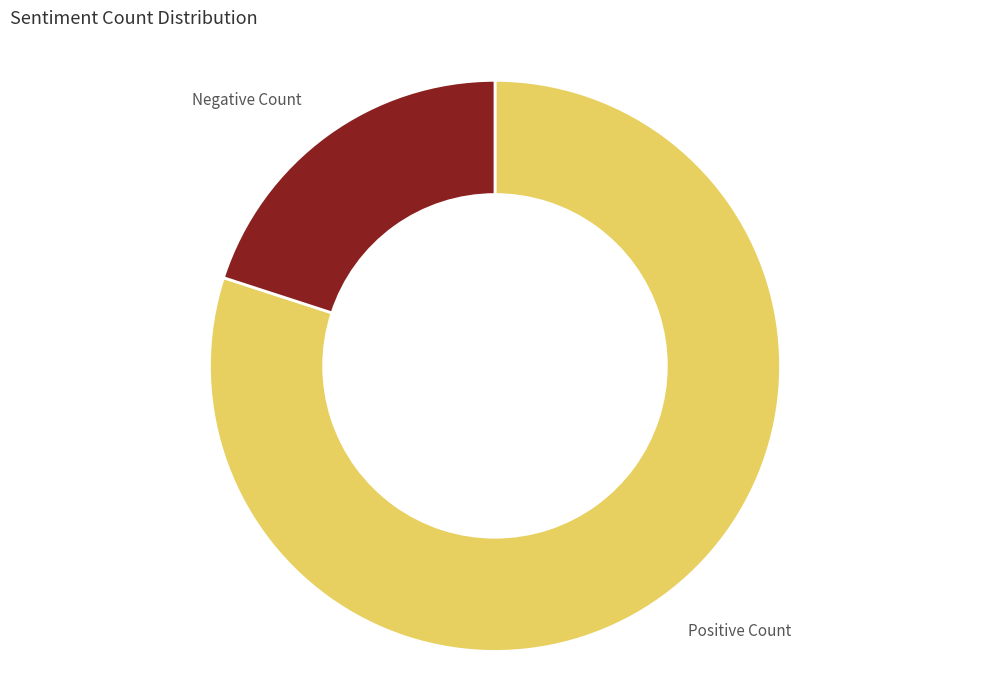

How many segments does this pie chart have?

2